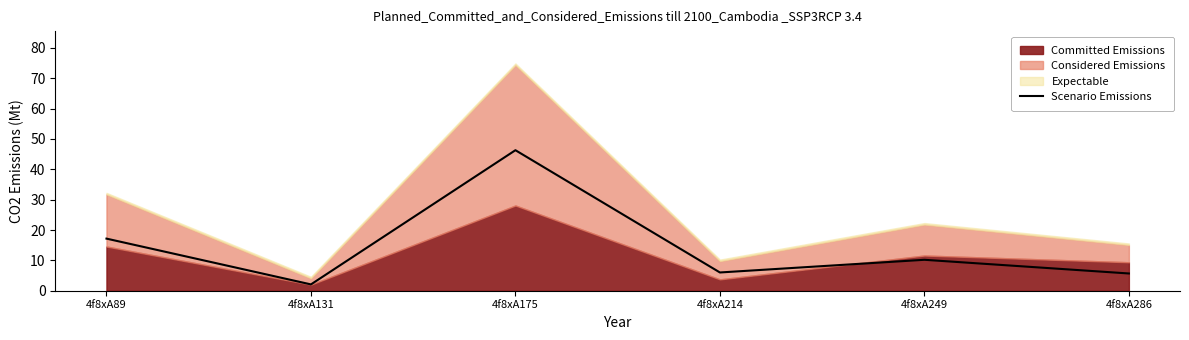

What is the average value?

14.6